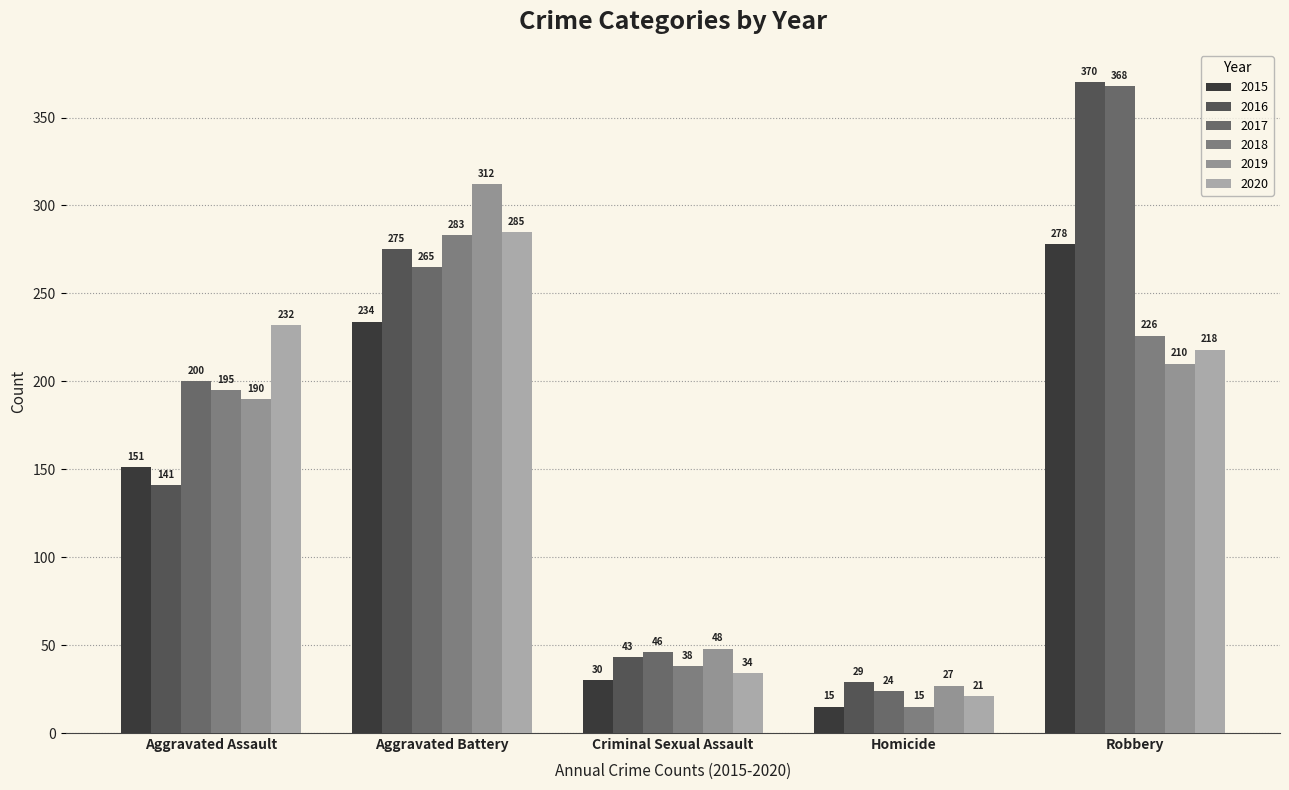

Which series has the widest spread of values?

2017